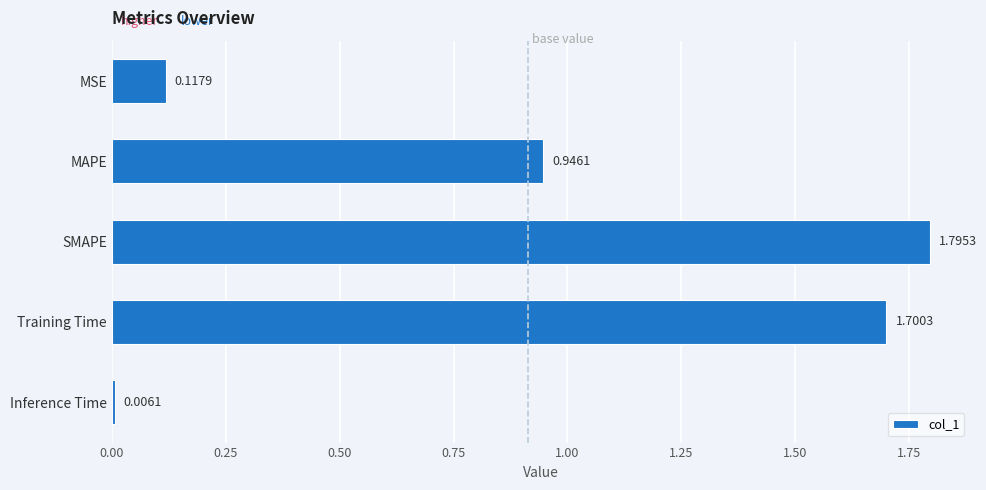

Are the bars horizontal?

Yes